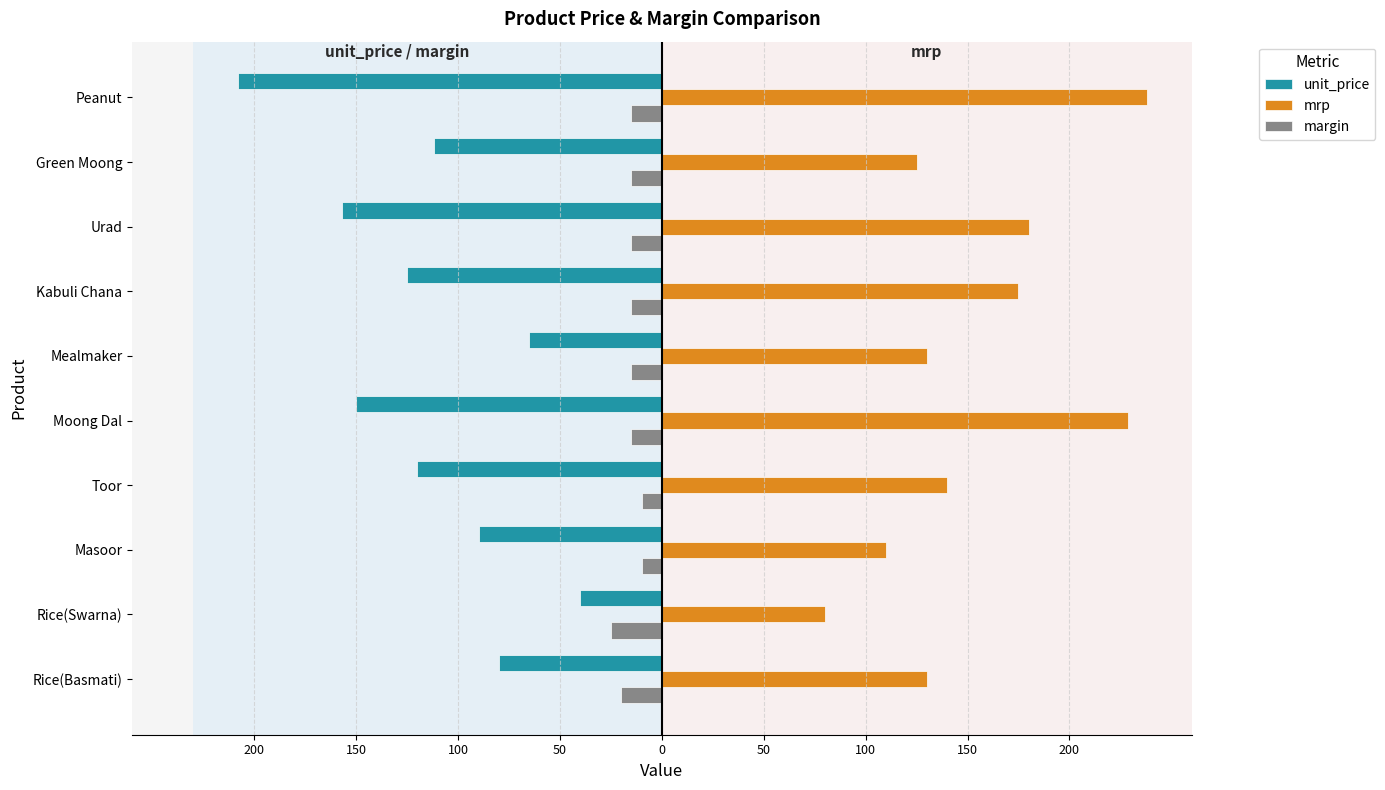

What are all the series names shown in the legend?

unit_price, mrp, margin